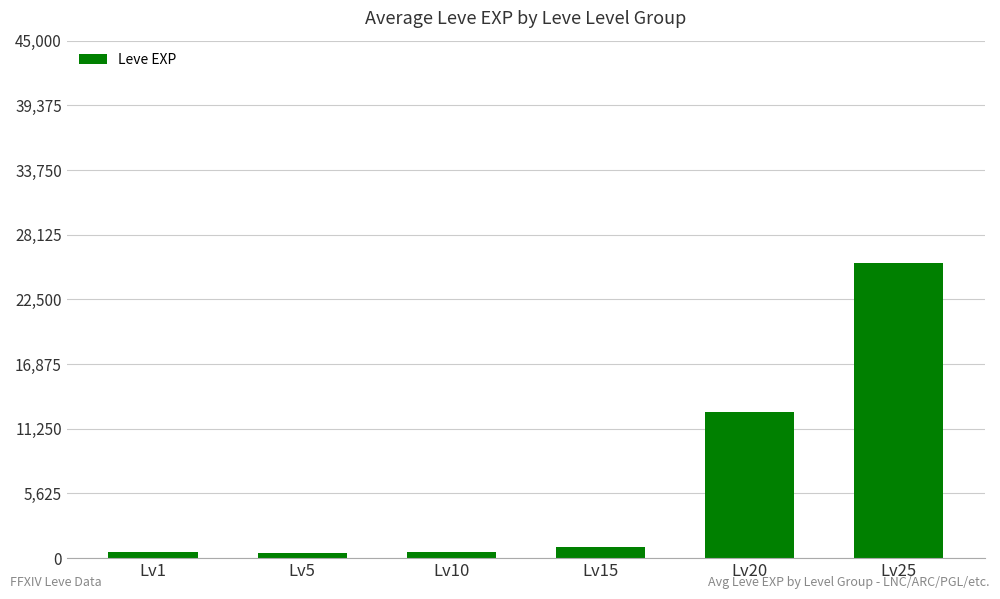

Which label corresponds to the largest value in the chart?

Lv25